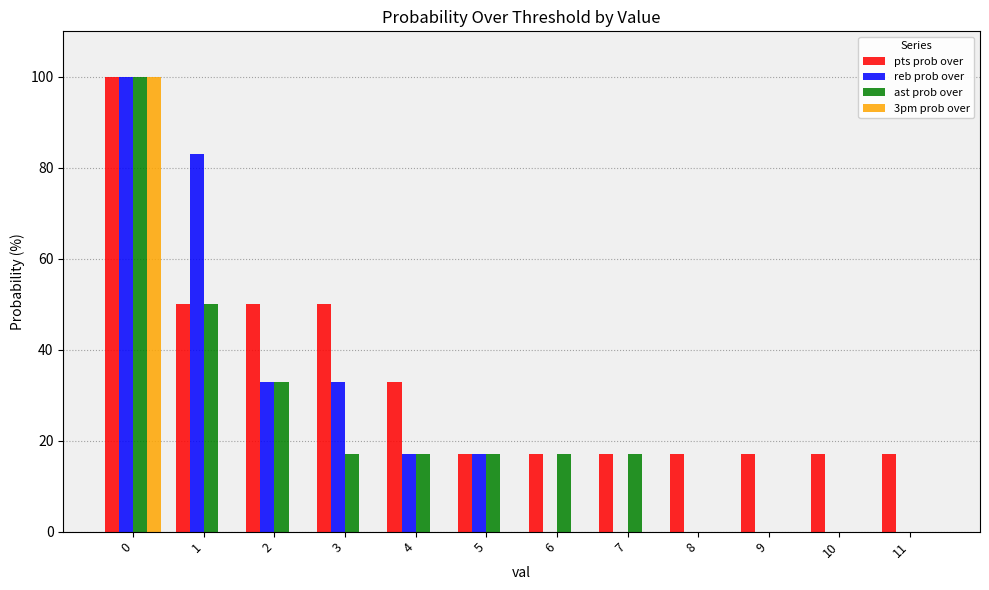

Is the value of pts prob over at 7 greater than the value of 3pm prob over at 10?

Yes